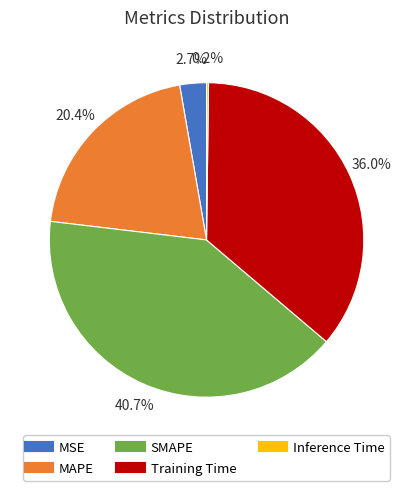

What is the total percentage of MAPE and SMAPE?

61.1%